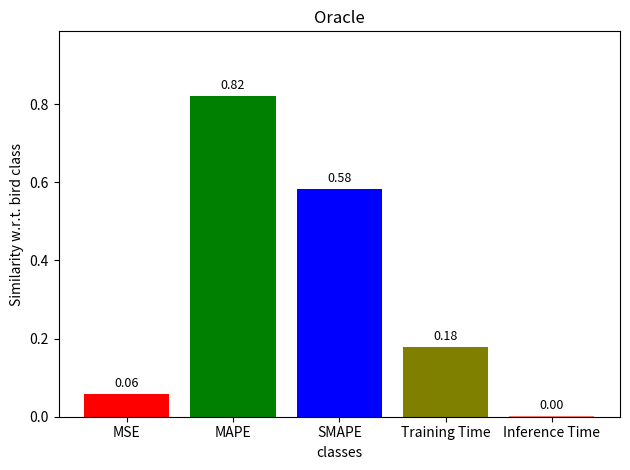

What is the sum of the values at MAPE and SMAPE?

1.4